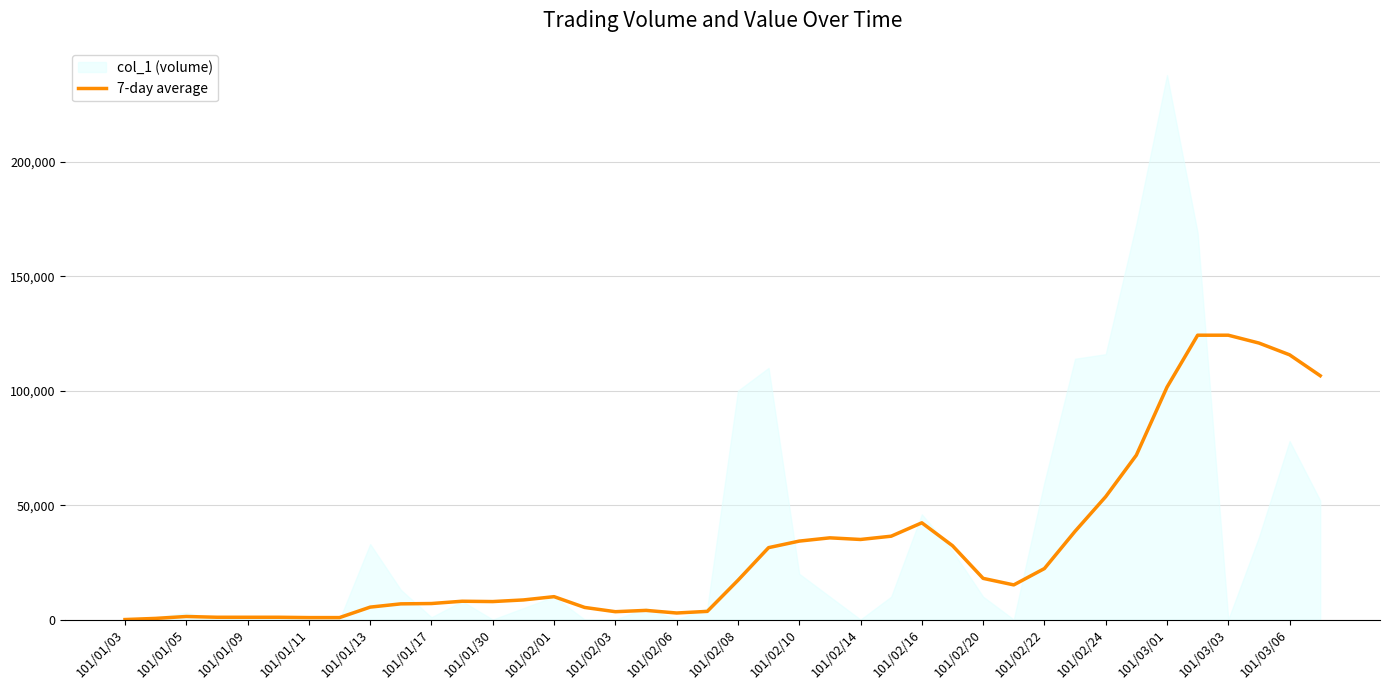

The value of 7-day average at 101/02/24 is 53714.3. True or false?

True